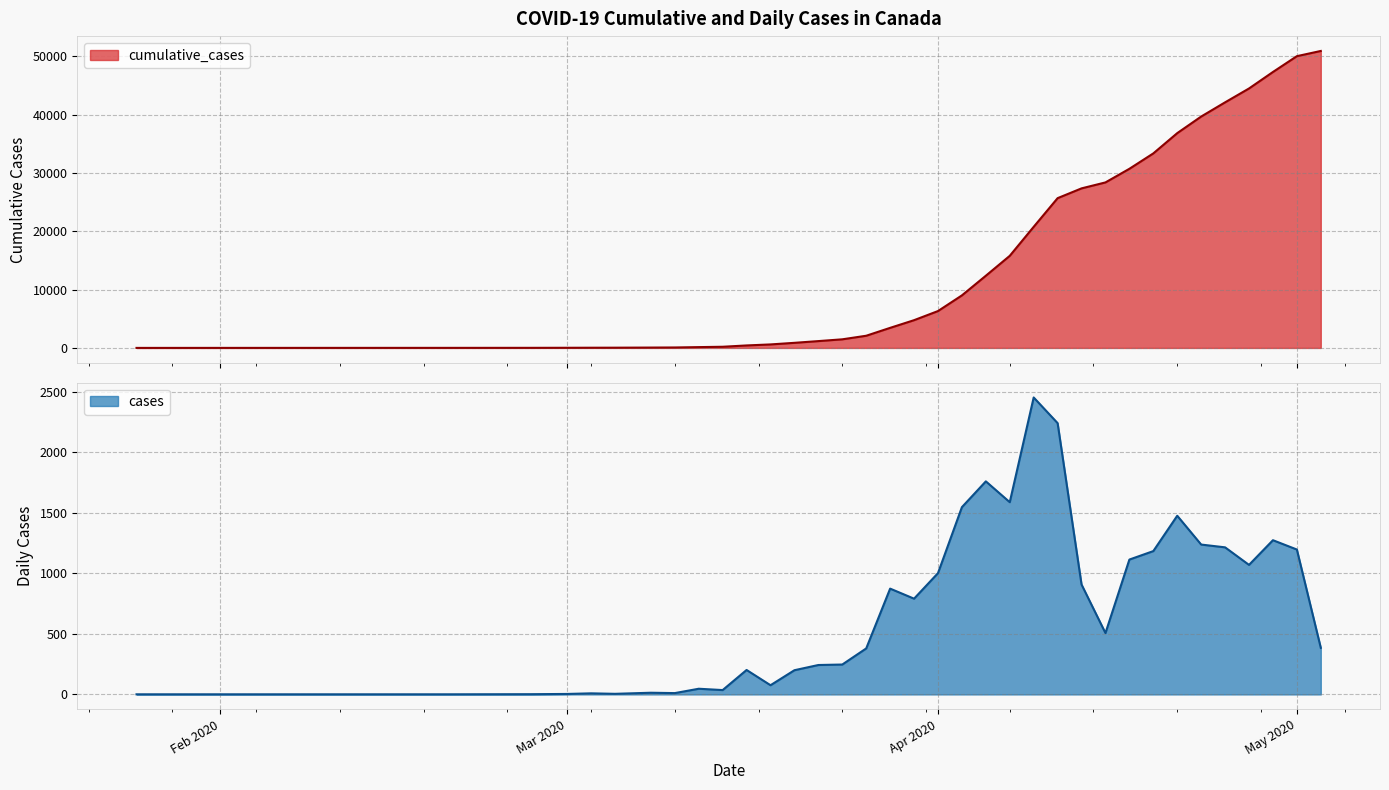

Reading left to right, transcribe all the data shown in this chart.

cumulative_cases: 1	4	8	9	14	24	33	39	60	77	138	198	424	598	872	1169	1474	2087	3440	4757	6320	9008	12377	15790	20765	25680	27357	28379	30713	33354	36829	39674	42110	44487	47314	50026	50920
cases: 1	1	1	1	2	4	9	5	14	11	47	36	202	76	200	243	247	380	874	791	1002	1547	1760	1588	2453	2241	908	507	1114	1184	1476	1238	1215	1070	1274	1197	385